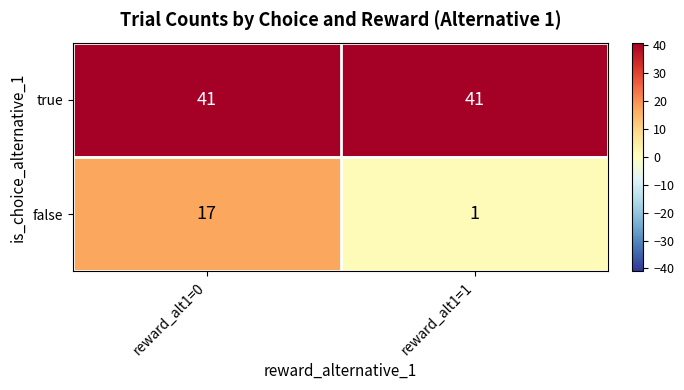

Which category has the highest value in the false series?

reward_alt1=0